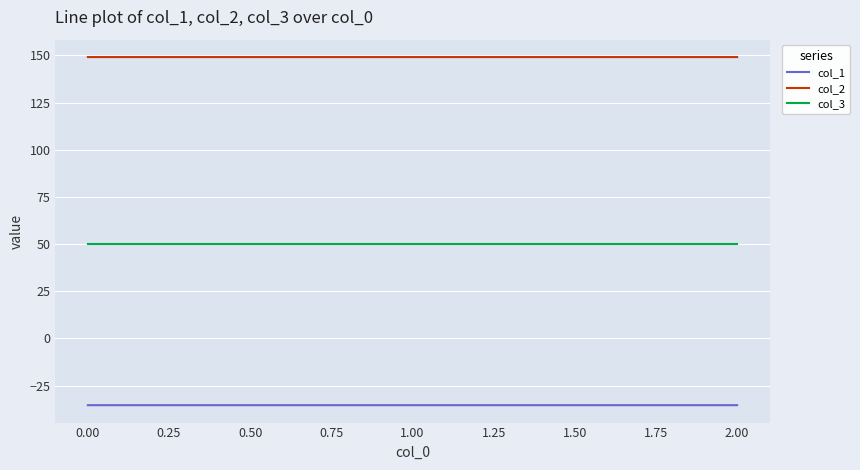

The value of col_2 at 0.00 is 43.9. True or false?

False